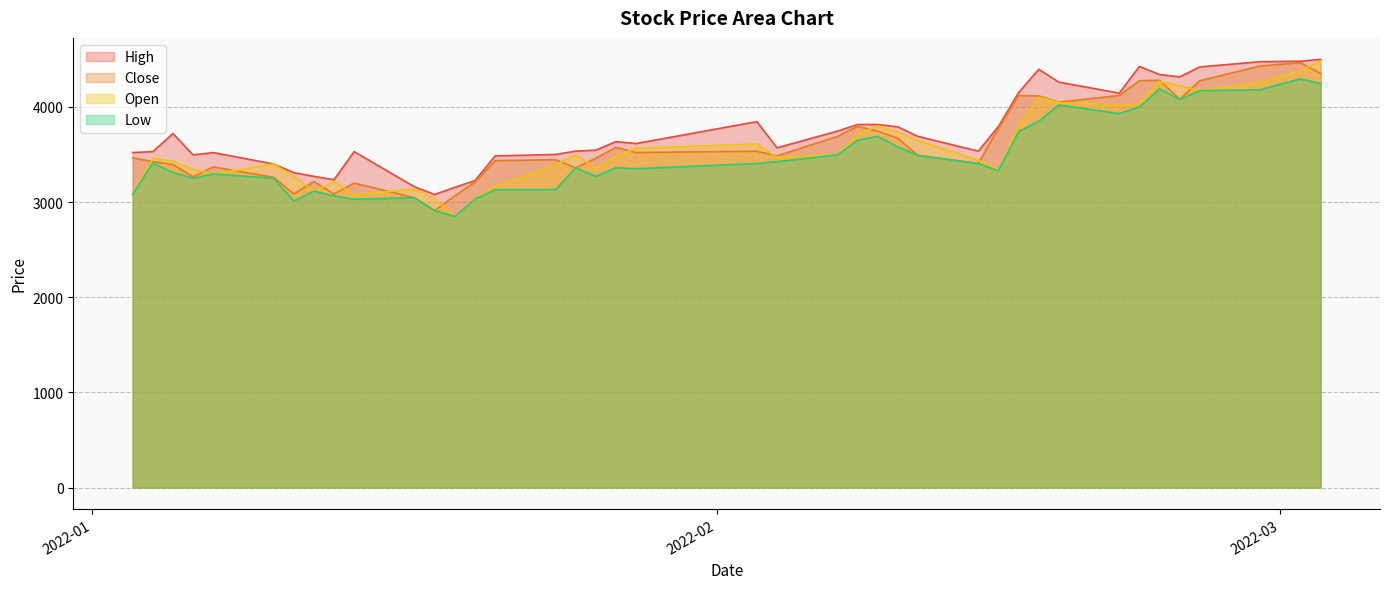

How many values in the Close series exceed 3490?

19